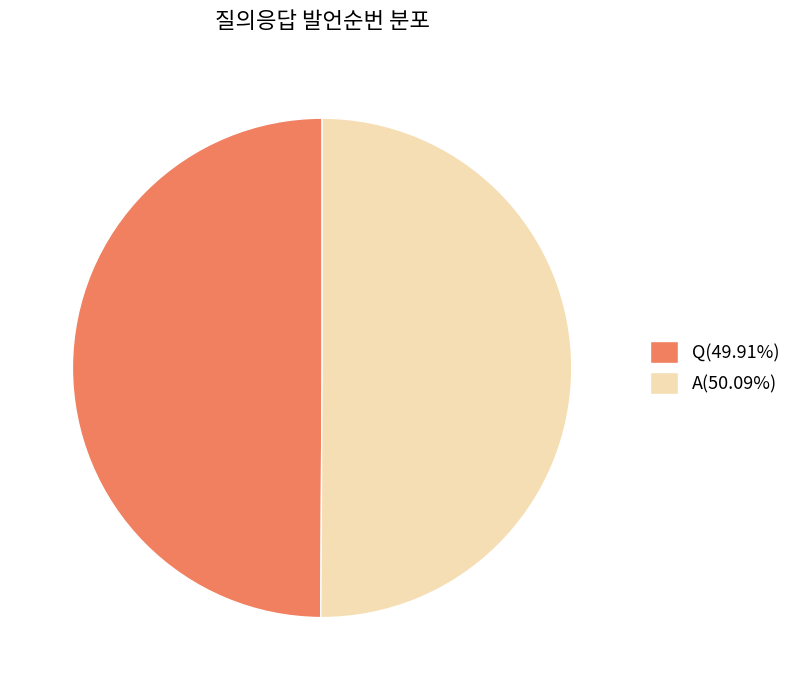

Is the sum of Q(49.91%) and A(50.09%) greater than half?

Yes